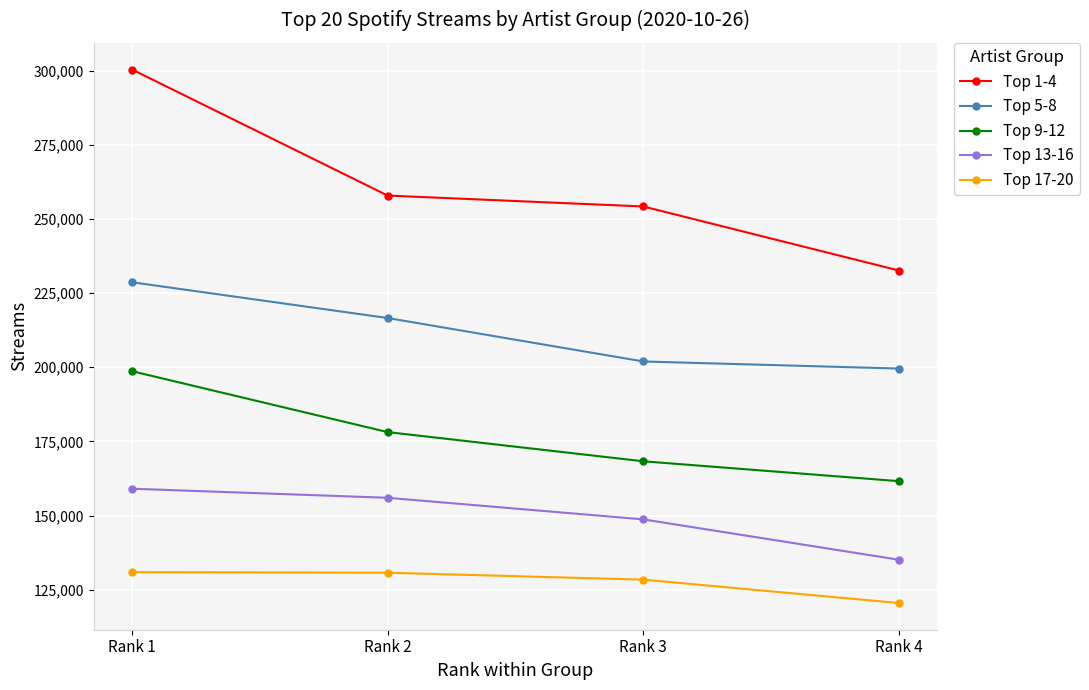

What is the spread (max minus min) of values at Rank 3?

125834